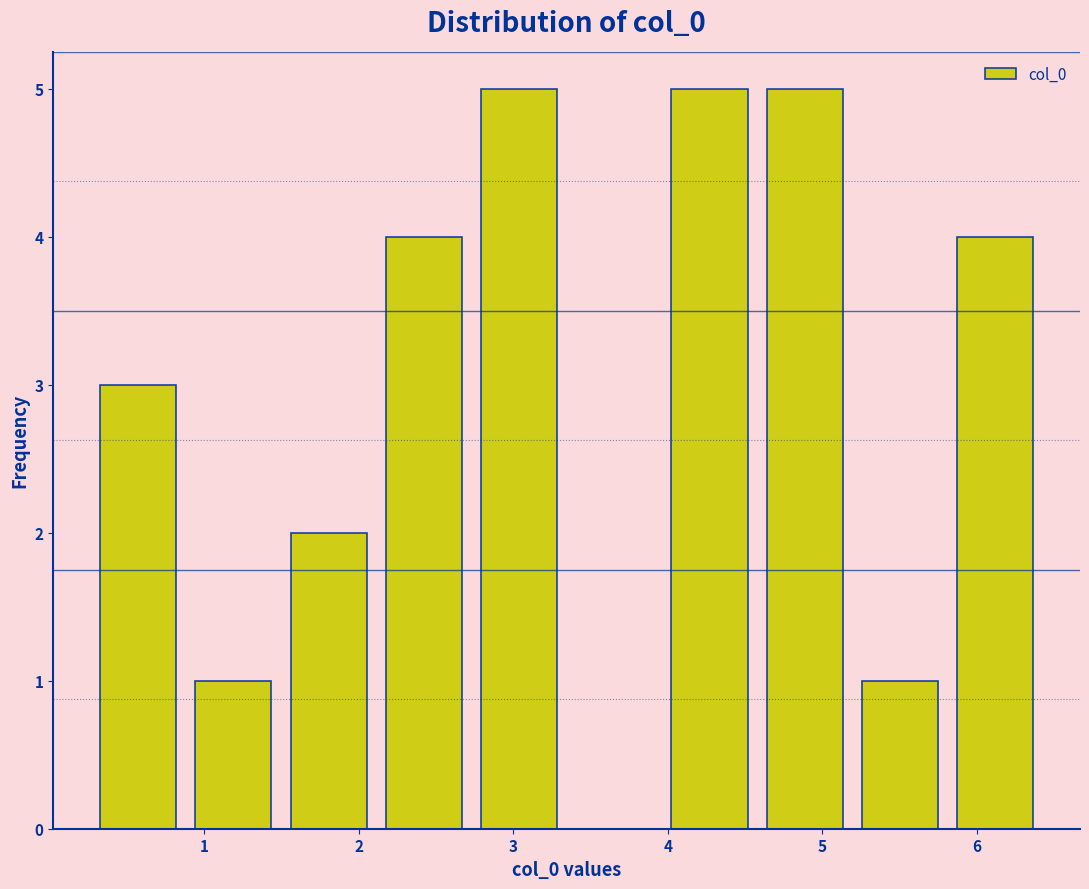

How tall is the bar that spans 4.6 to 5.2 on the x-axis? Neither the bar edges nor the heights are printed on the chart, so give them approximately, as read against the axes.

5